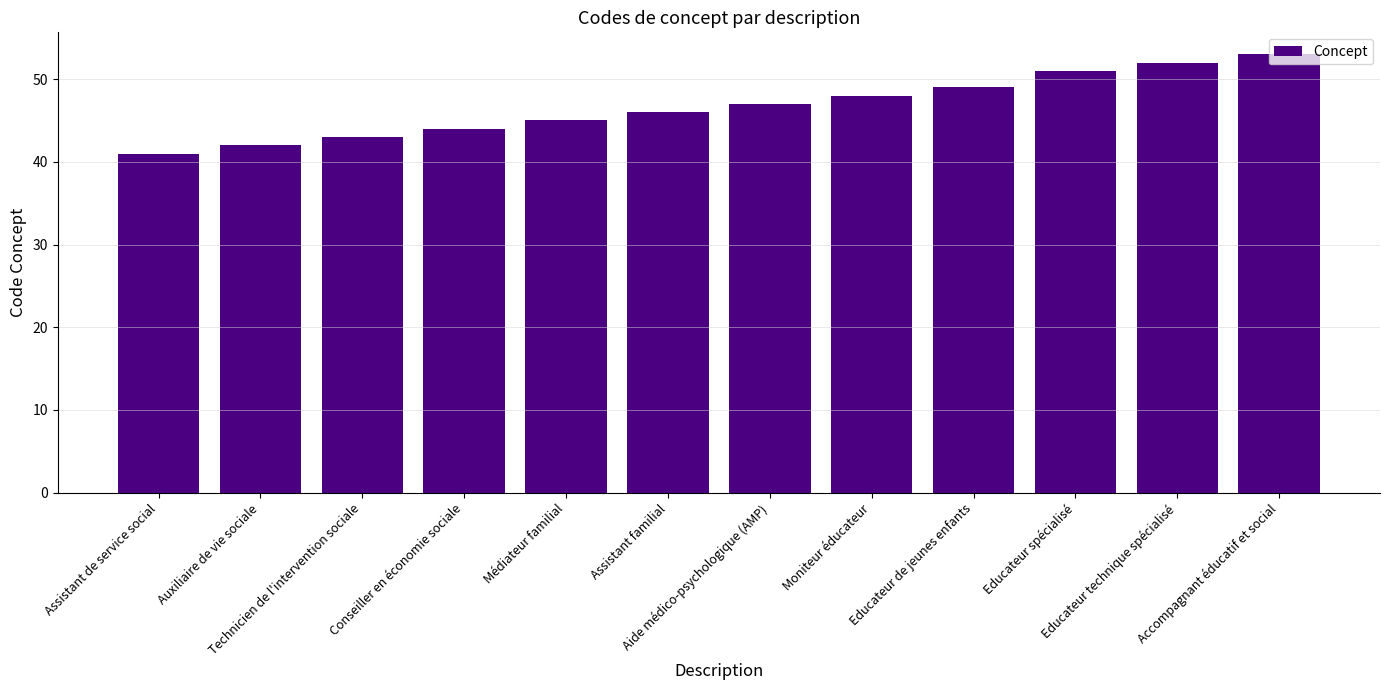

Reading left to right, transcribe all the data shown in this chart.

Assistant de service social=41	Auxiliaire de vie sociale=42	Technicien de l'intervention sociale=43	Conseiller en économie sociale=44	Médiateur familial=45	Assistant familial=46	Aide médico-psychologique (AMP)=47	Moniteur éducateur=48	Educateur de jeunes enfants=49	Educateur spécialisé=51	Educateur technique spécialisé=52	Accompagnant éducatif et social=53